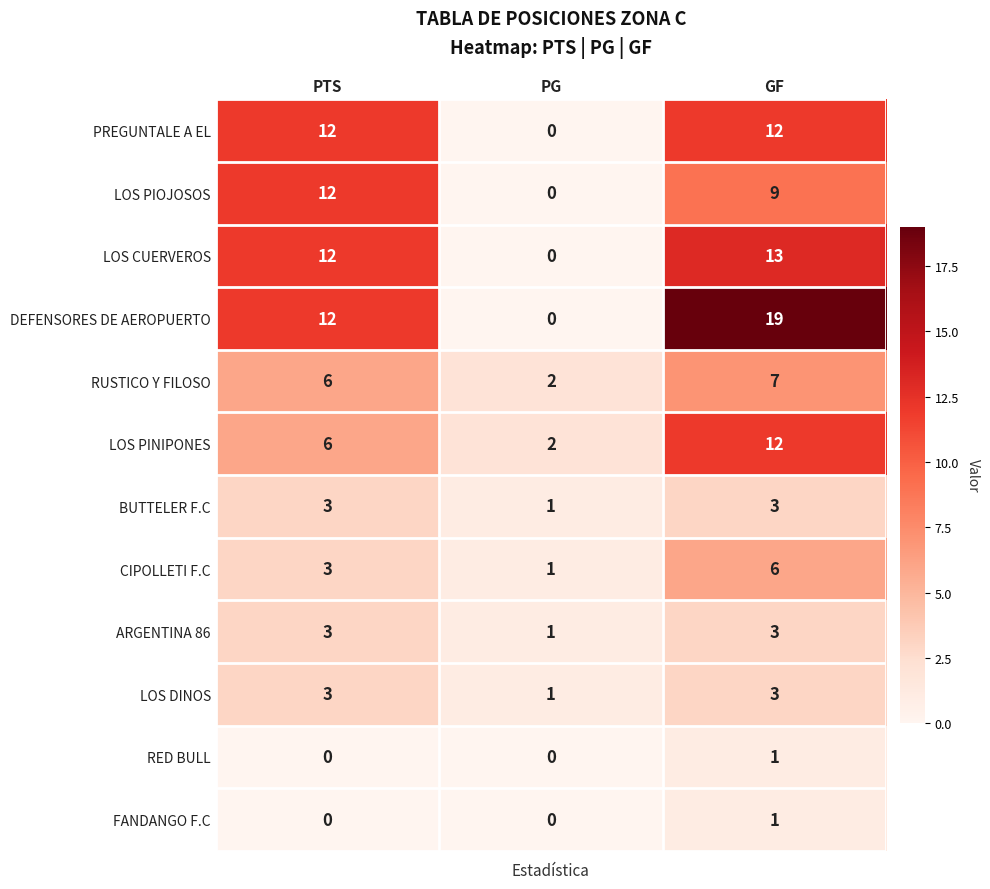

What is the greatest value displayed?

19